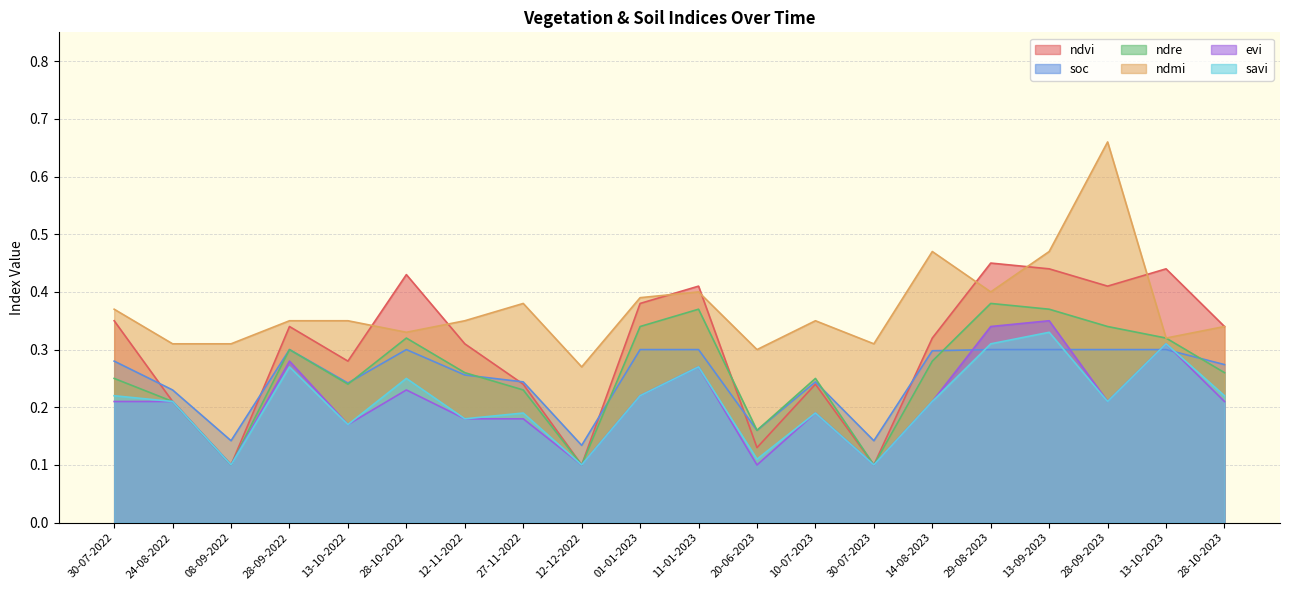

True or false: ndmi and soc intersect in this chart.

False